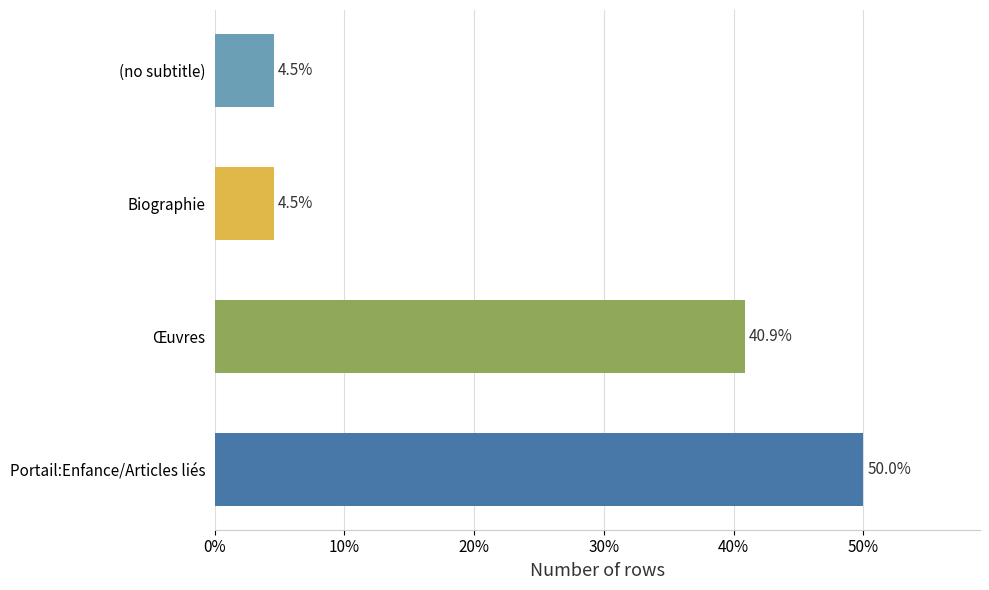

How many values exceed 40?

2